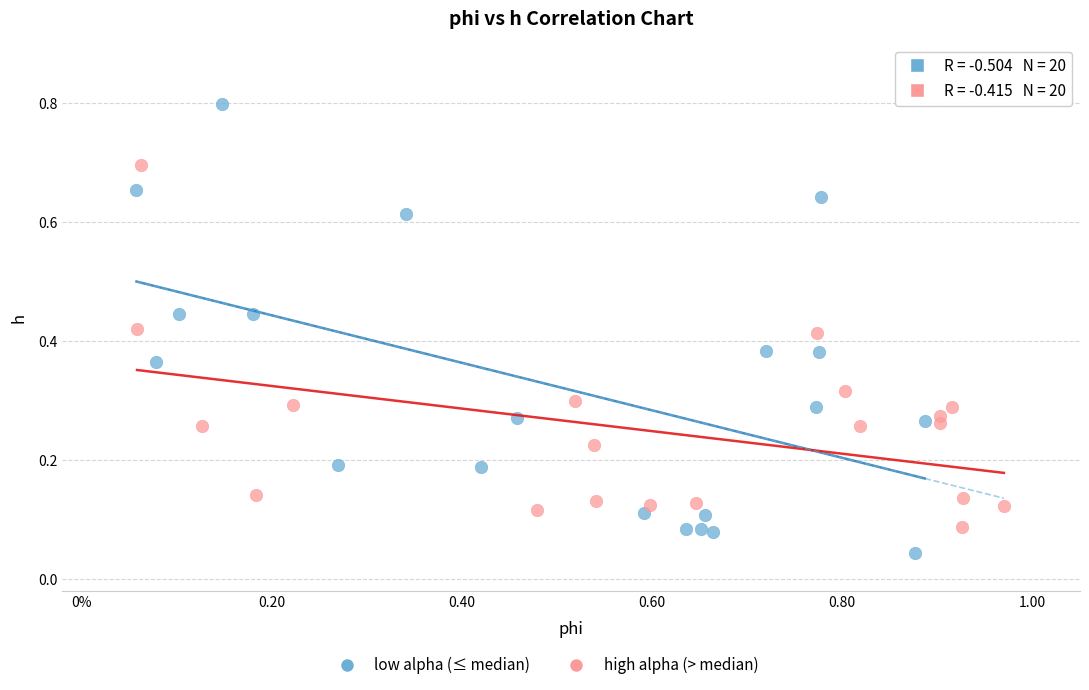

Which series contains the lowest Y value?

low alpha (≤ median)